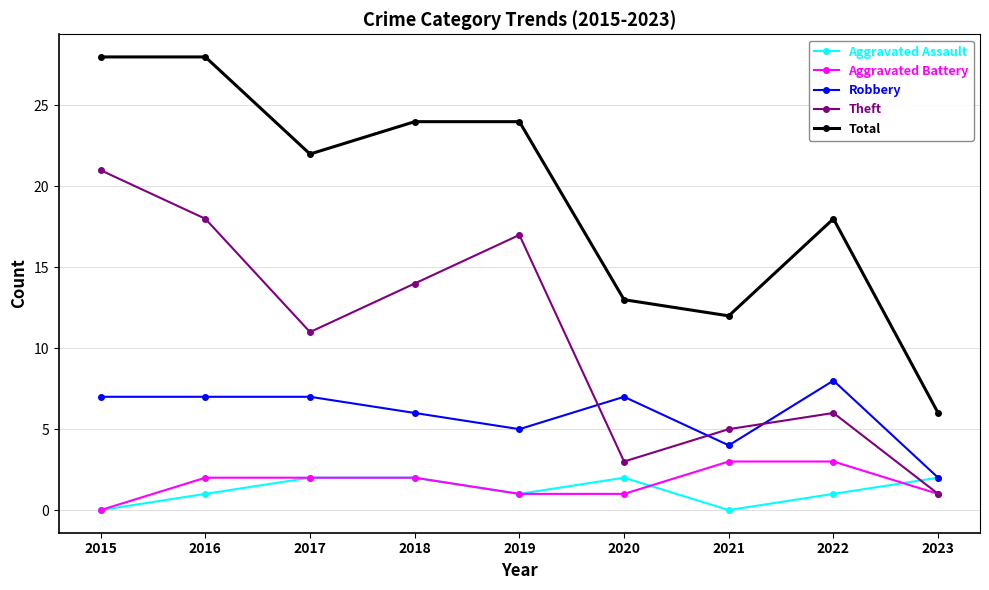

What is the sum of all Robbery values?

53